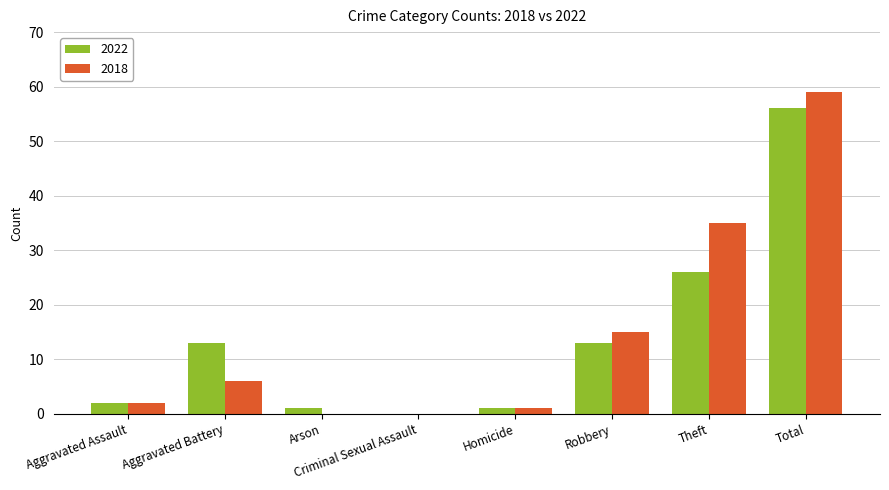

What is the sum of the 2018 values at Robbery and Criminal Sexual Assault?

15